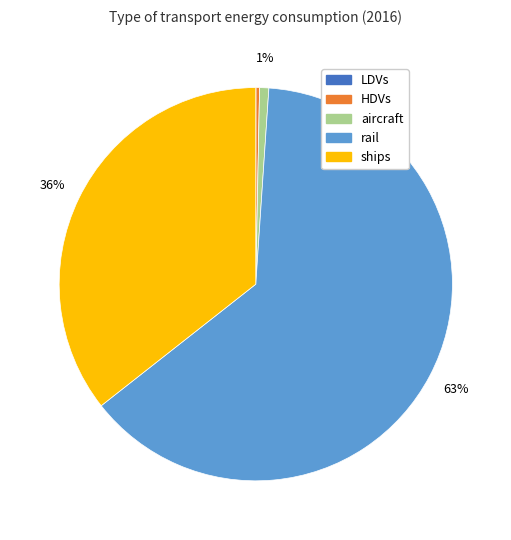

Is there any slice that represents more than half of the pie?

Yes